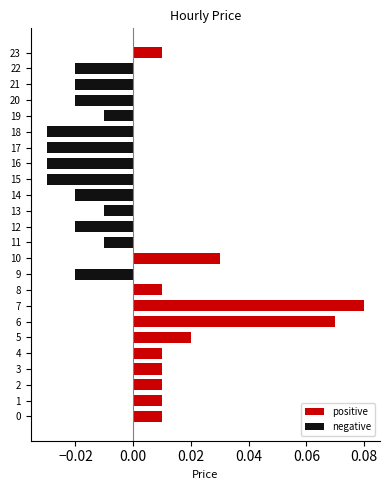

What are all the series names shown in the legend?

positive, negative